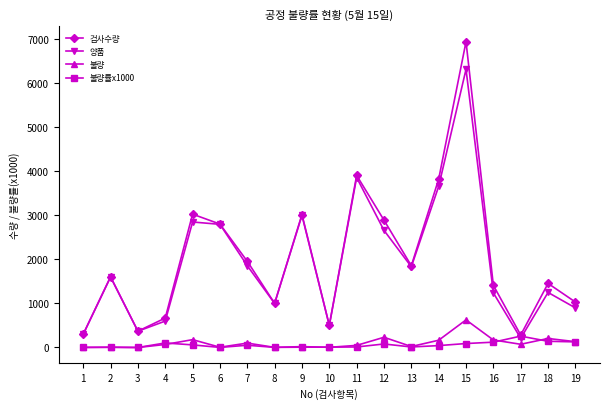

What is the value of the 양품 point at the 12th from the left?

2660